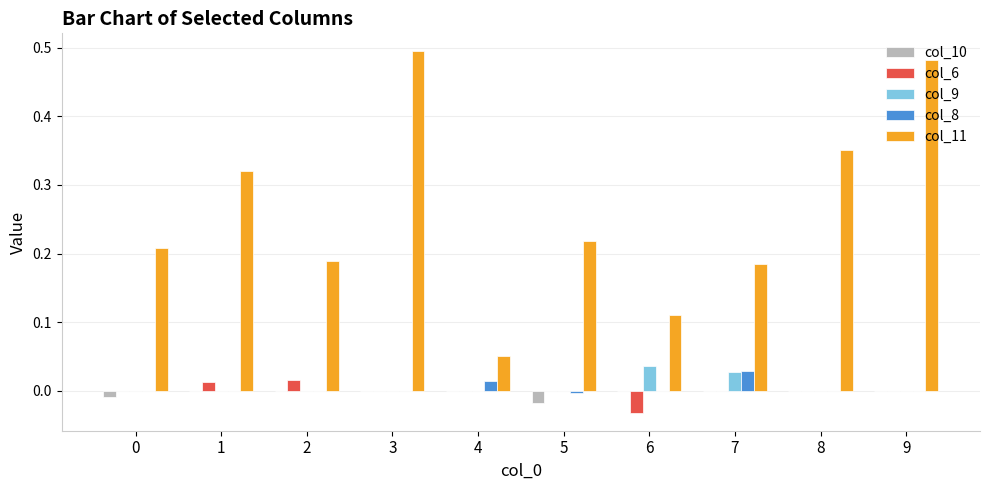

Count the number of data series in this chart.

5